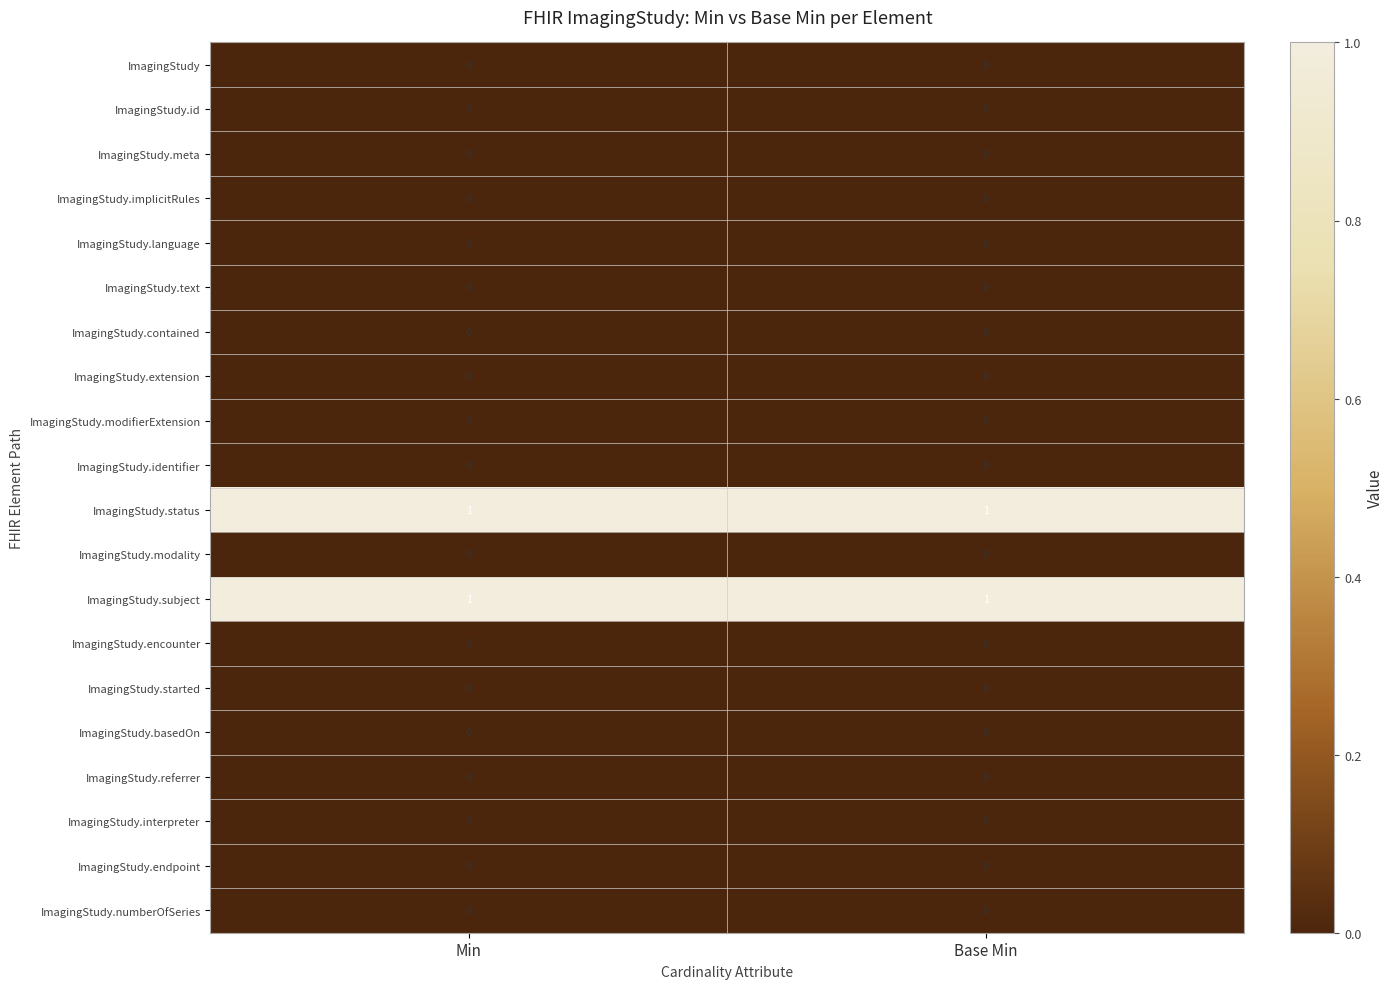

True or false: ImagingStudy.status has a value of 2 at Base Min.

False